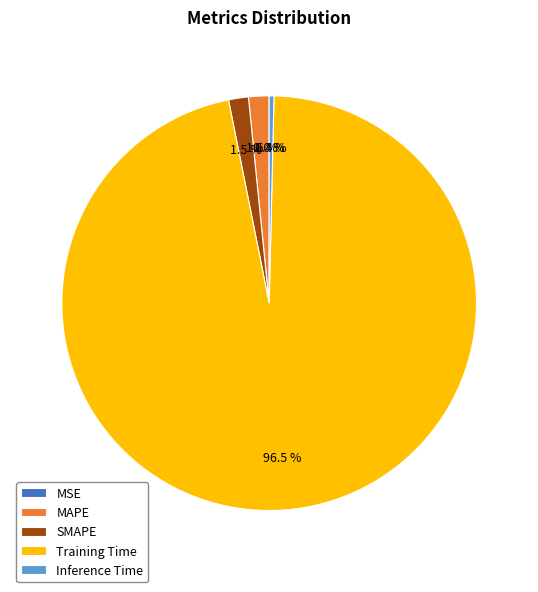

To the nearest percent, what is the average slice percentage?

20%